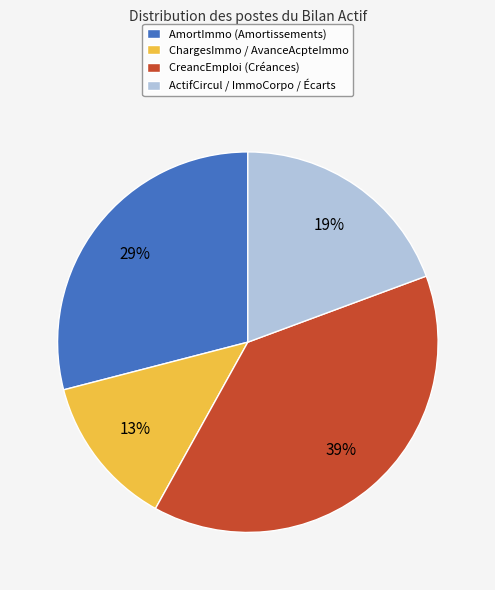

Is it true that CreancEmploi (Créances) is 39% of the pie?

True